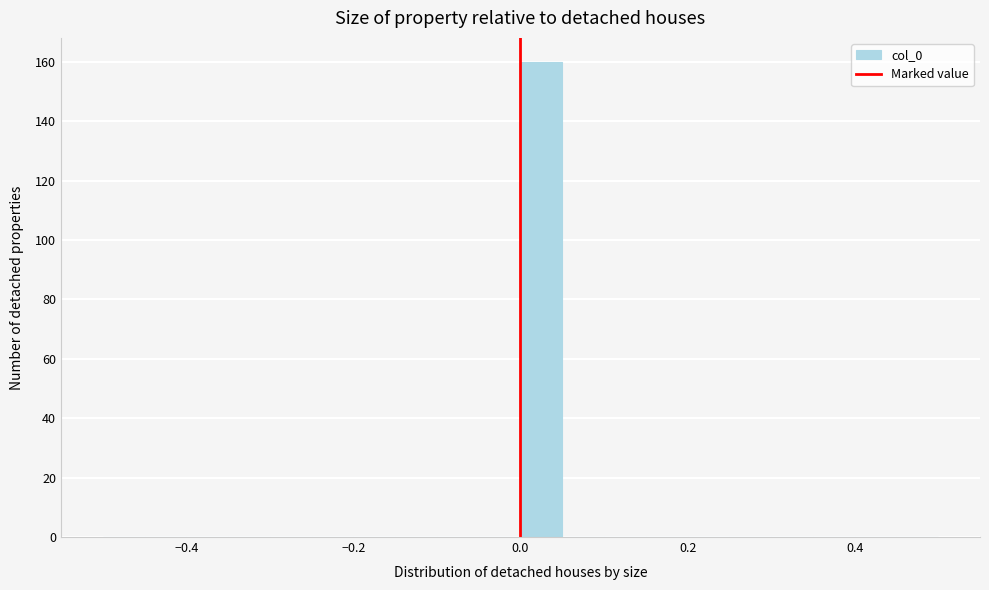

Around what value on the x-axis is the tallest bar? Give the approximate position of its centre, as read against the axis.

0.02